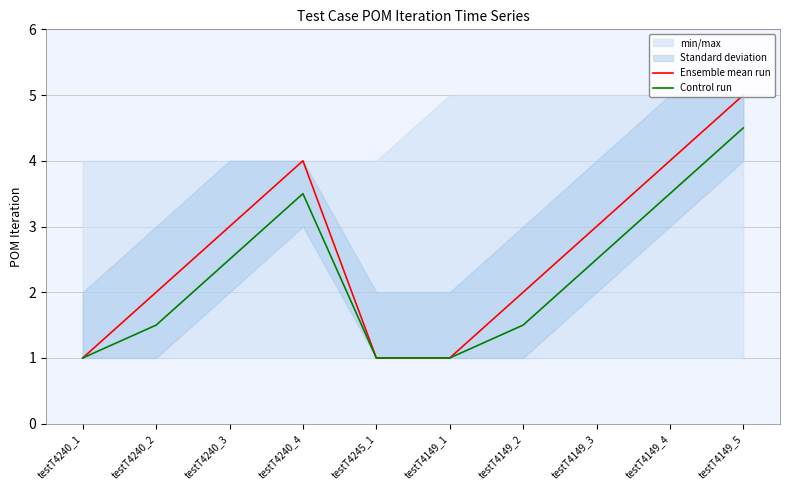

Reading left to right, what are all the values shown in this chart?

Ensemble mean run: 1.0	2.0	3.0	4.0	1.0	1.0	2.0	3.0	4.0	5.0
Control run: 1.0	1.5	2.5	3.5	1.0	1.0	1.5	2.5	3.5	4.5